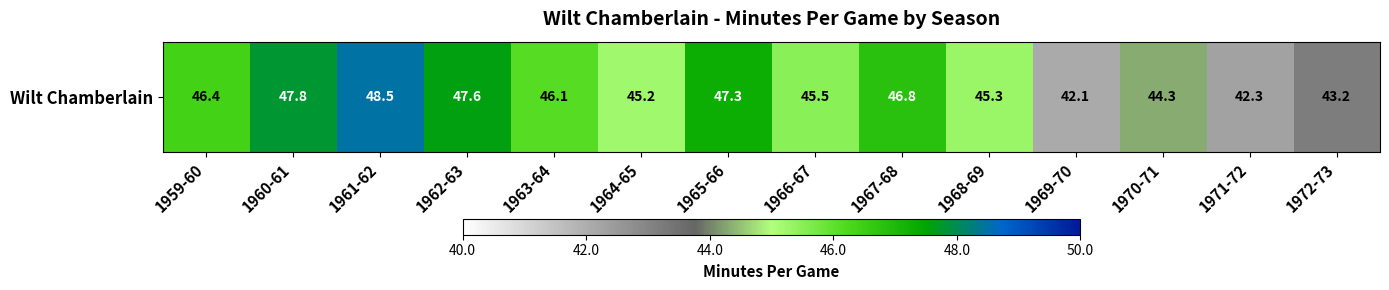

Approximately how many times larger is the value at 1972-73 compared to 1966-67?

0.9